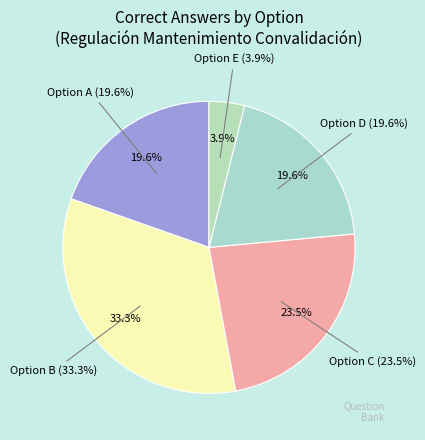

Rank the categories by value from lowest to highest.

E, A, D, C, B